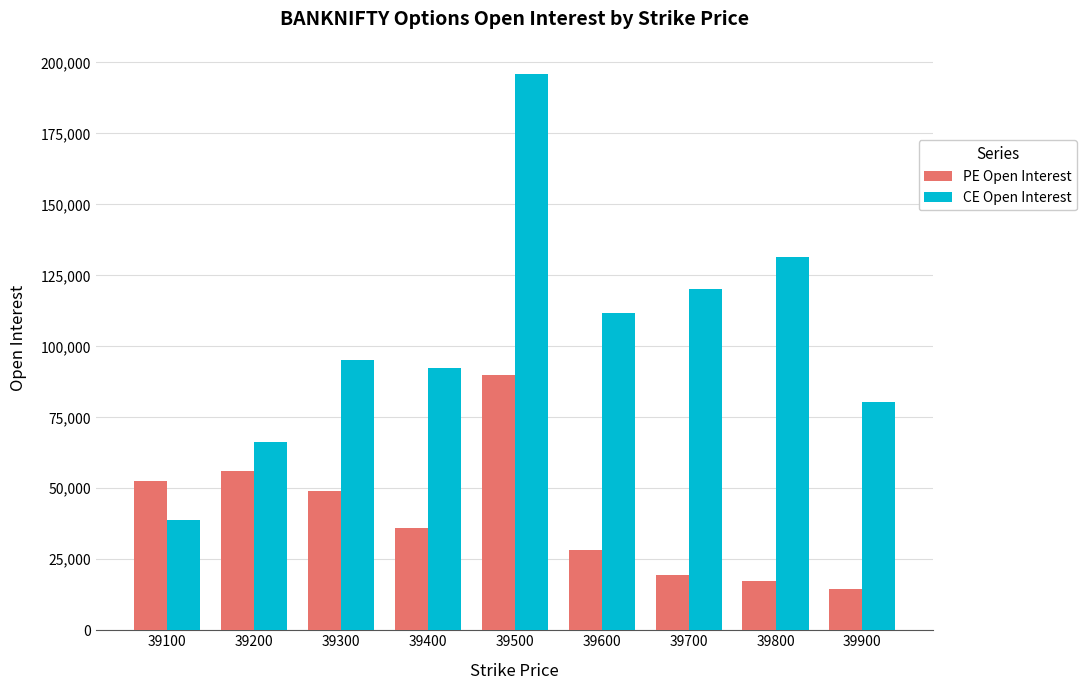

Rank the categories by PE Open Interest value from highest to lowest.

39500, 39200, 39100, 39300, 39400, 39600, 39700, 39800, 39900